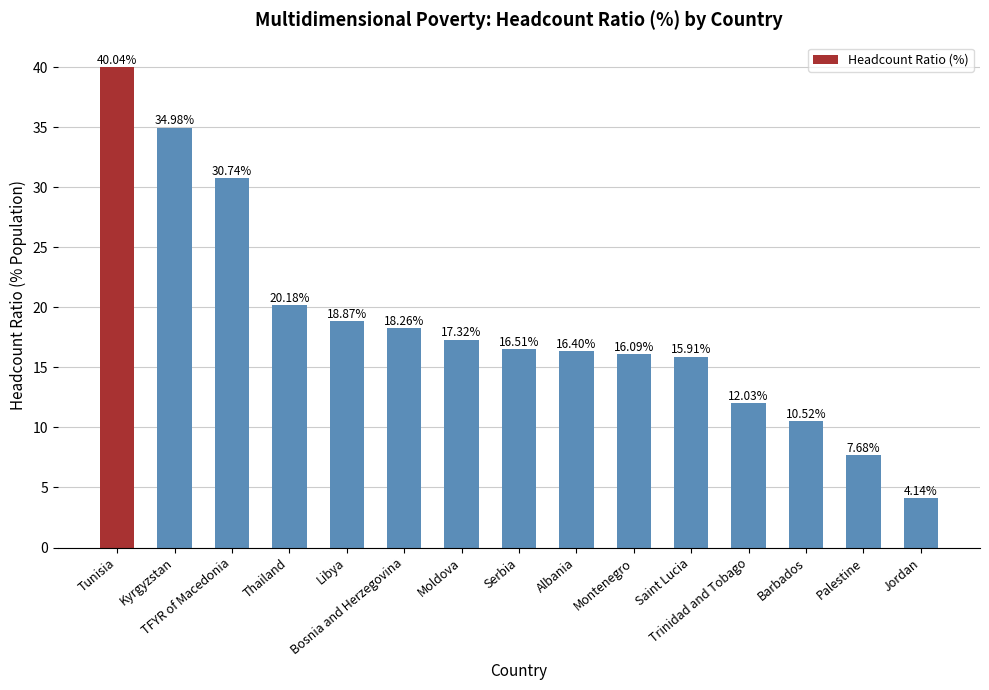

What is the difference between the values at Moldova and TFYR of Macedonia?

13.4